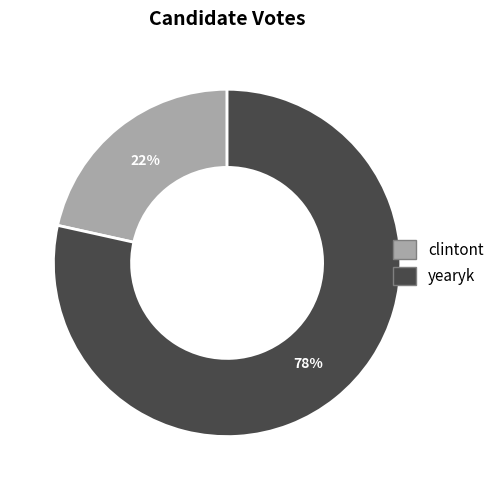

What percentage is the clintont slice, to the nearest percent?

22%